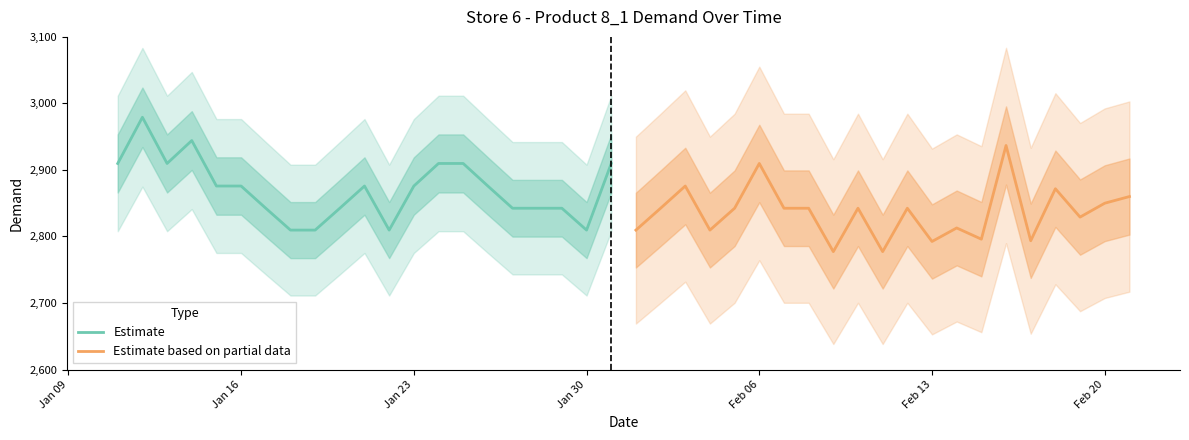

How many lines are shown in the chart?

2